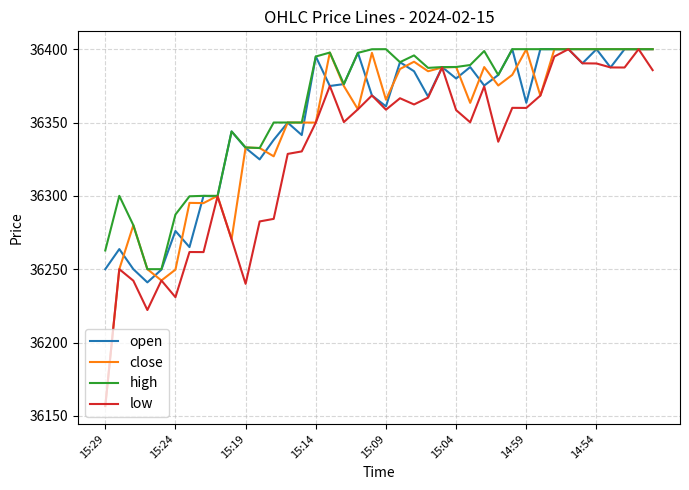

What is the minimum value for high?

36250.0